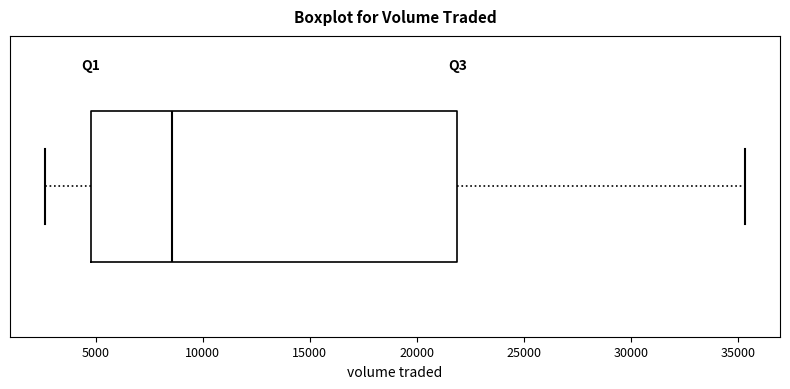

Transcribe this box plot: give where the median line is, the range the box spans, and where the two whiskers end, as read against the x-axis. The values are not printed on the chart, so give them approximately, as read against the axis.

median 8500, box 5000 to 22000, whiskers 2500 to 35500